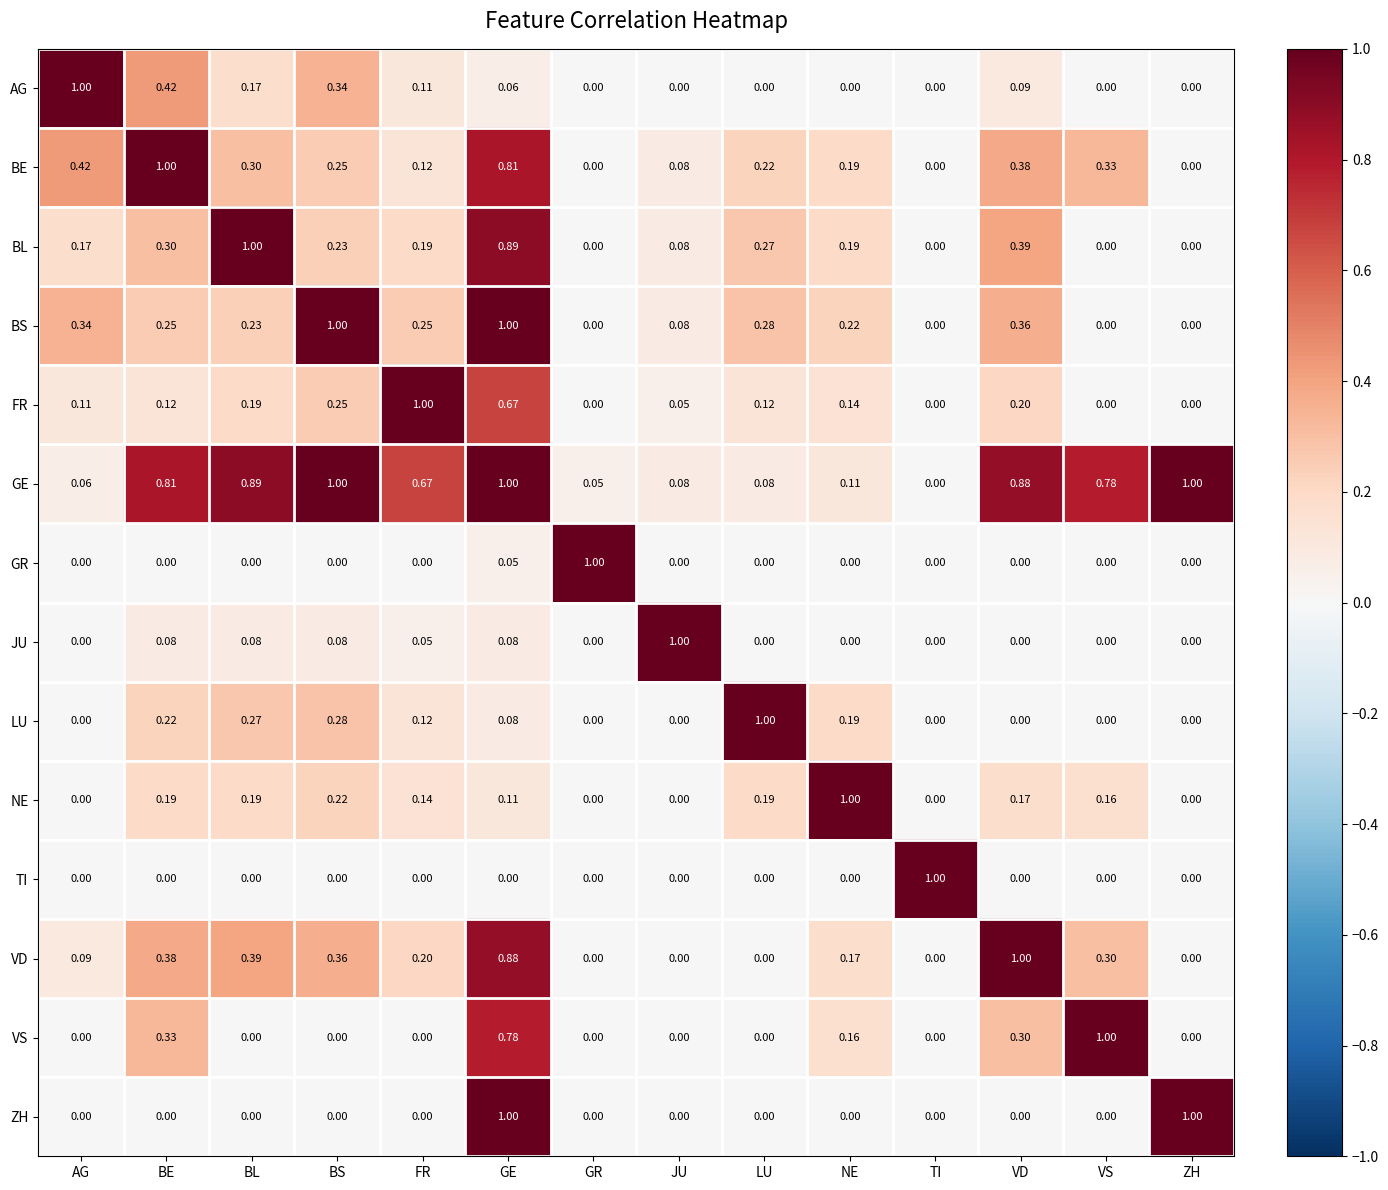

What is the difference between the highest and lowest values at JU?

1.0